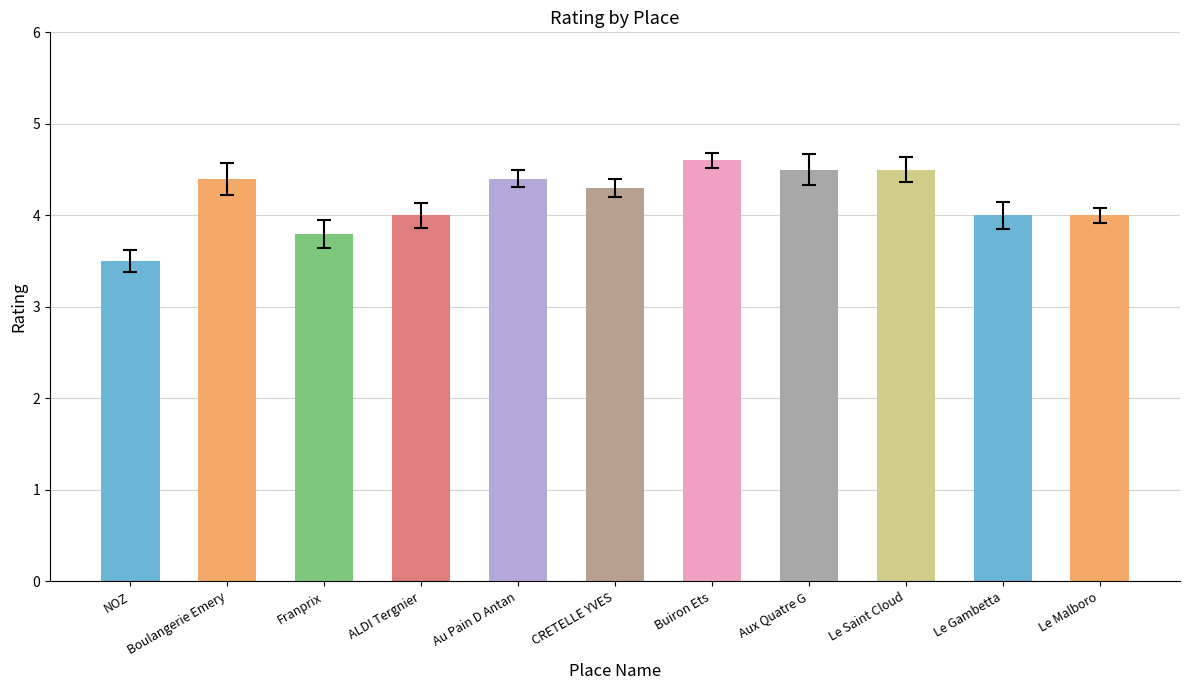

How many bars are there in total?

11